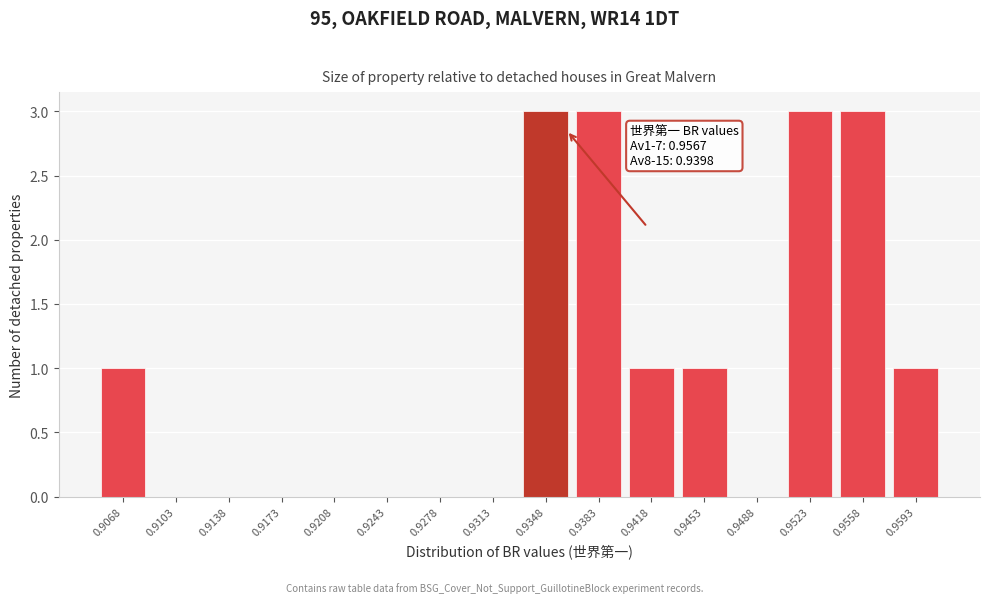

Reading left to right, list all the values displayed in this chart.

0.9068=1	0.9103=0	0.9138=0	0.9173=0	0.9208=0	0.9243=0	0.9278=0	0.9313=0	0.9348=3	0.9383=3	0.9418=1	0.9453=1	0.9488=0	0.9523=3	0.9558=3	0.9593=1